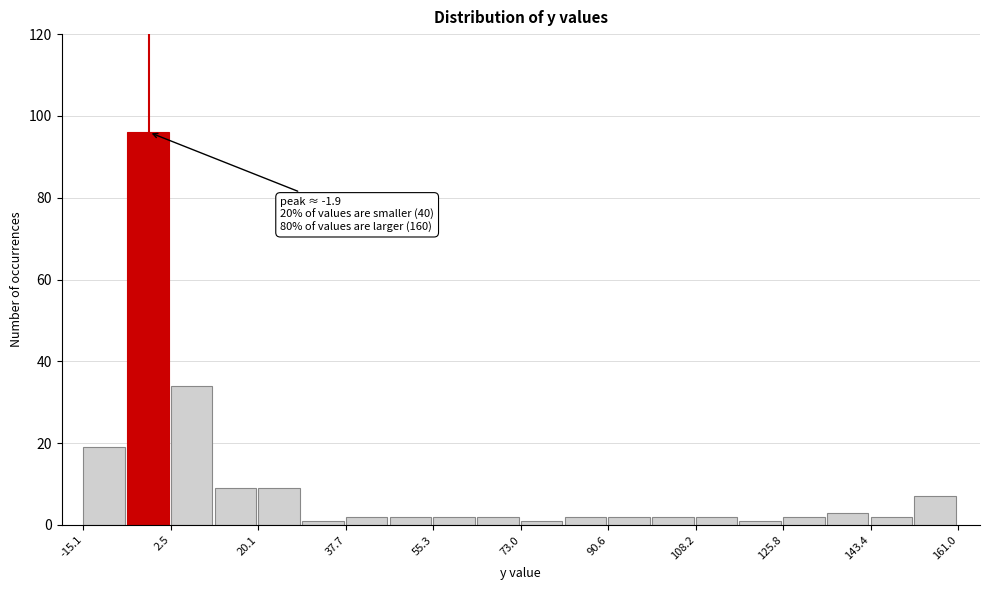

Over which range of the x-axis is the bar tallest?

-6 to 2